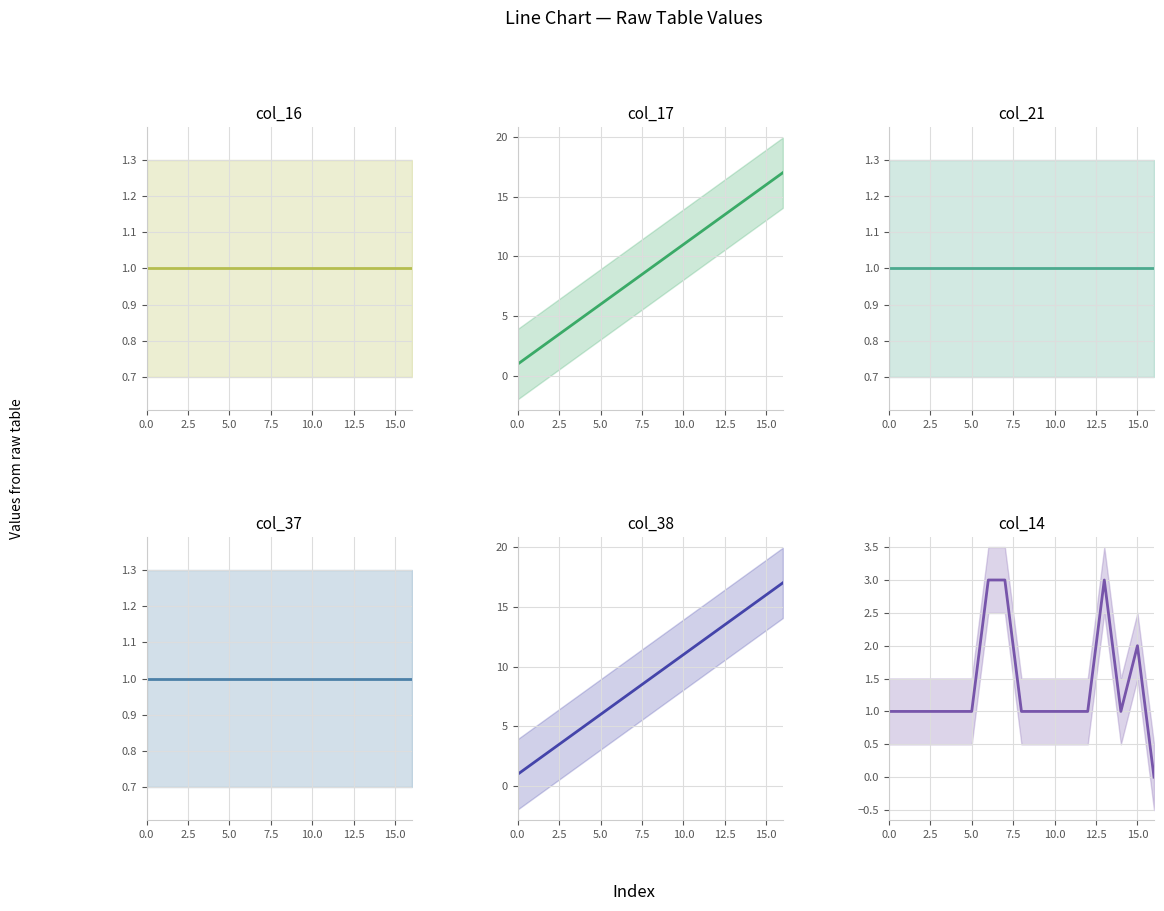

At which category is the sum across all series the highest?

15